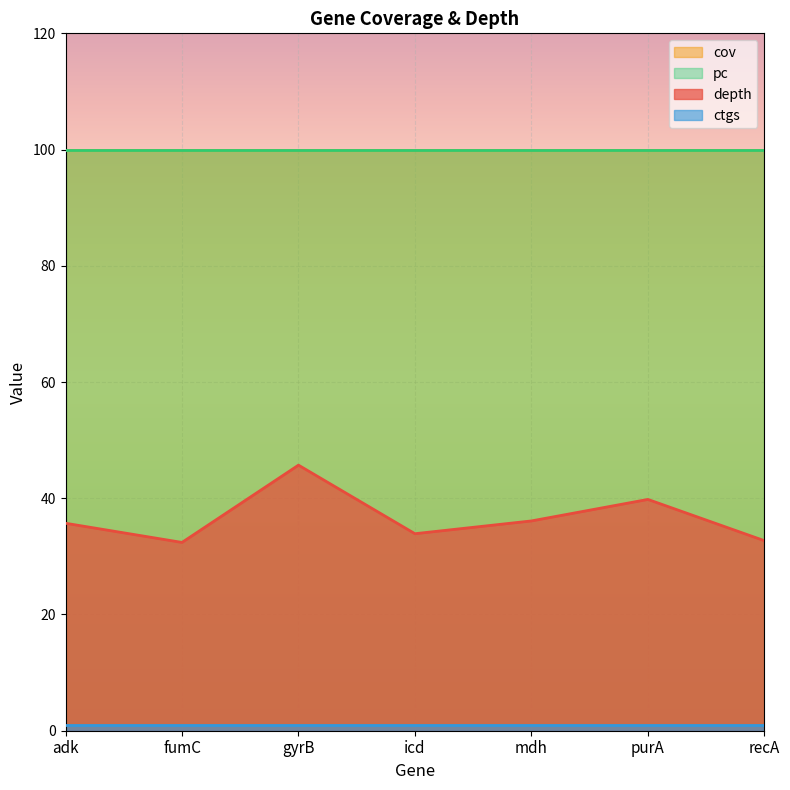

How many series are shown in this chart?

4